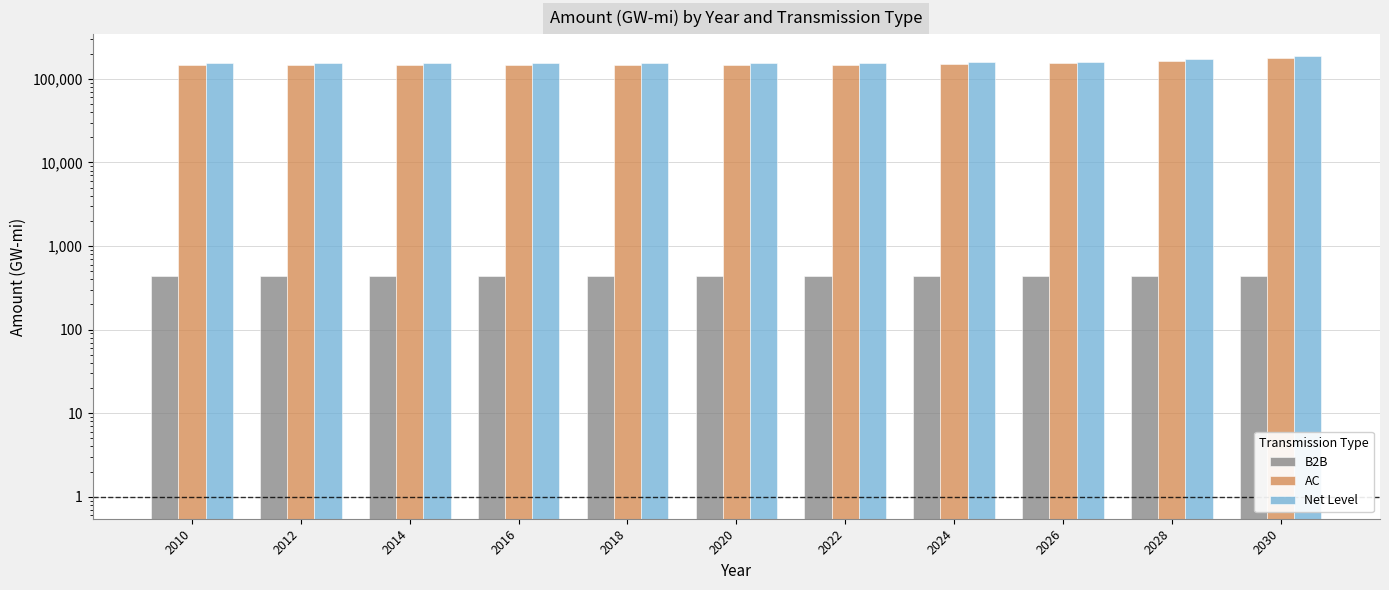

What is the difference between the Net Level values at 2022 and 2012?

928.9